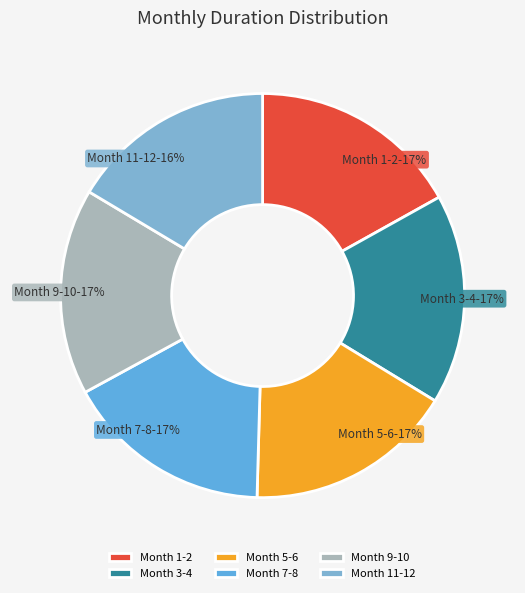

Count the number of slices in the pie.

6